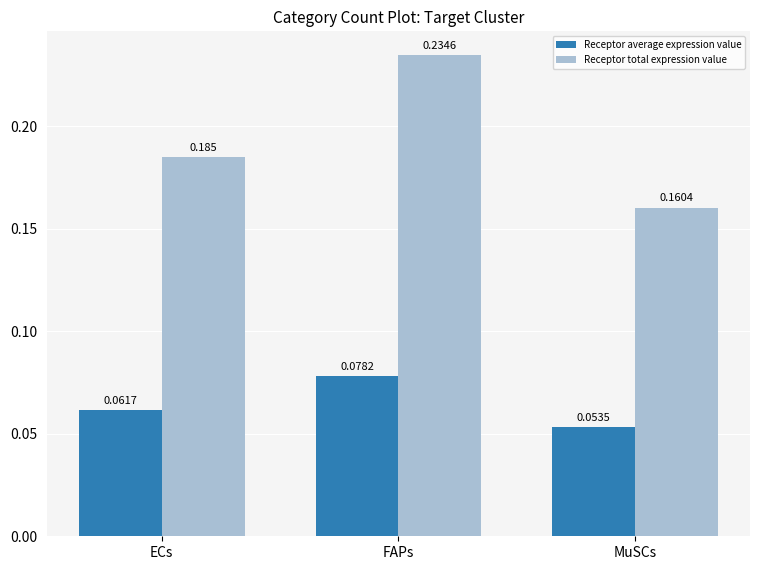

What position from the left is FAPs?

2